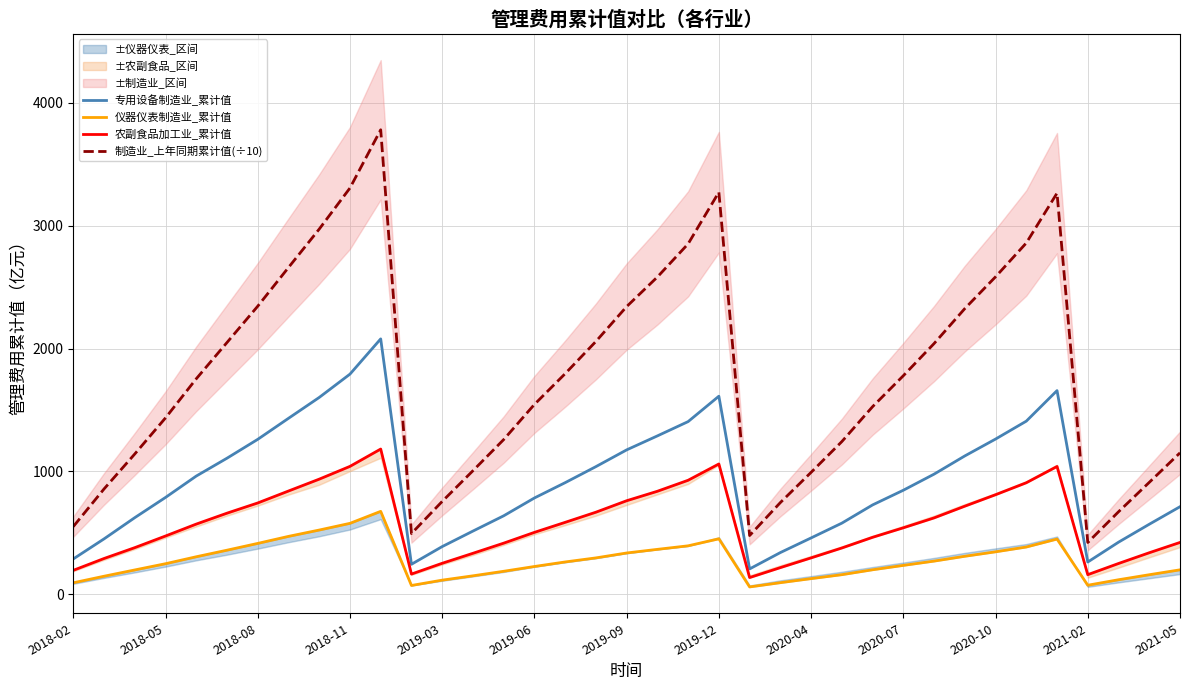

What is the highest value of the 专用设备制造业_累计值 series?

2078.9